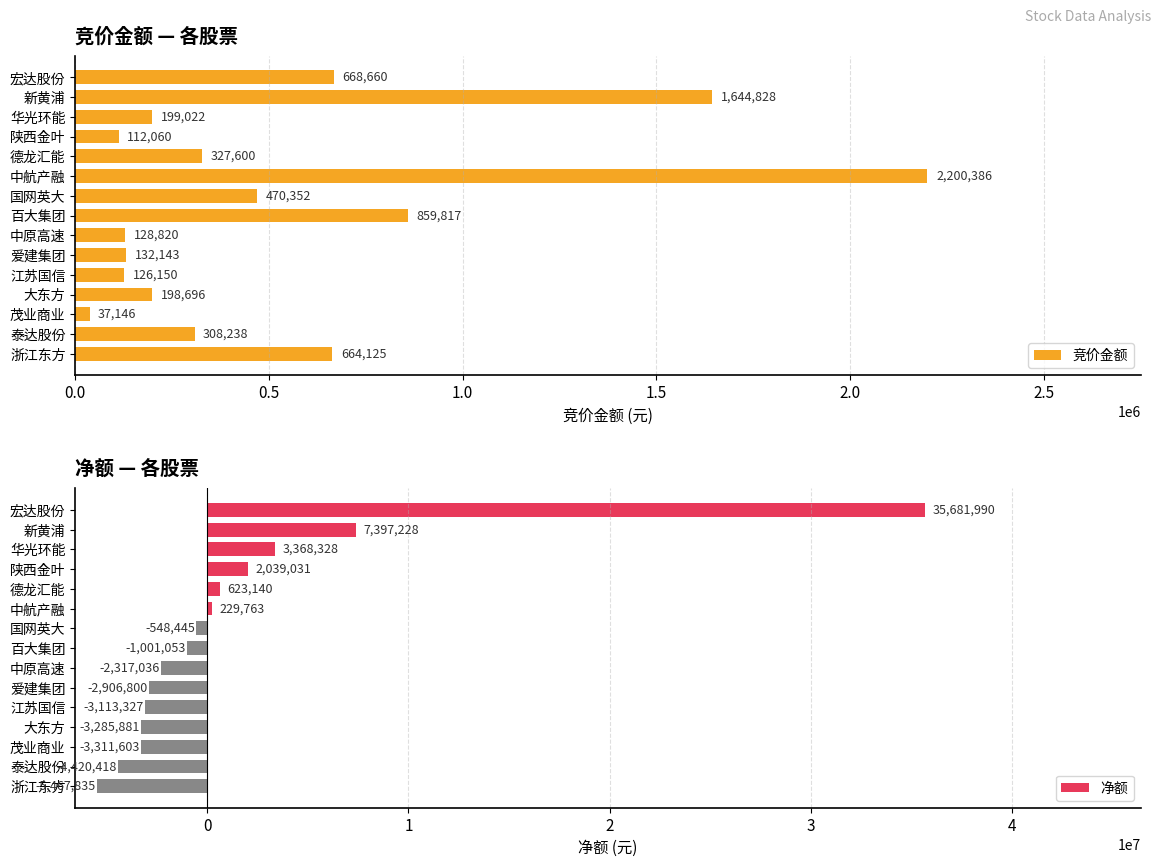

Is it true that 竞价金额 equals 218166 at 中原高速?

False